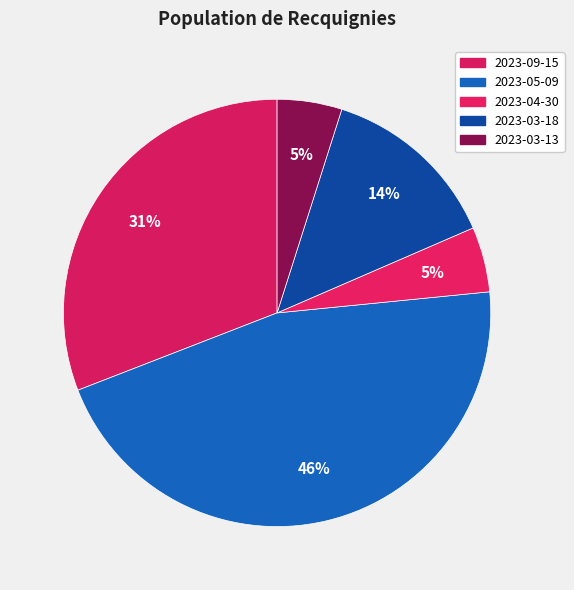

Is it true that 2023-04-30 is 13% of the pie?

False